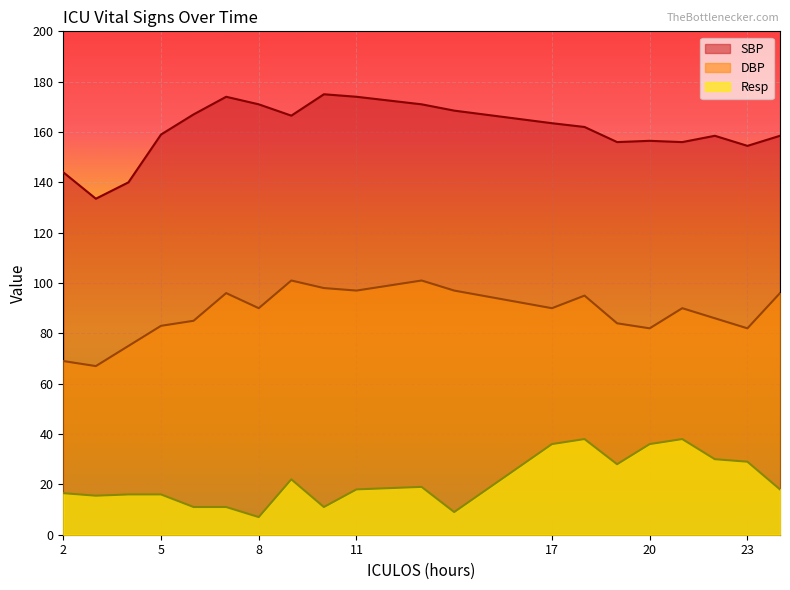

The value of Resp at 24 is 18.0. True or false?

True